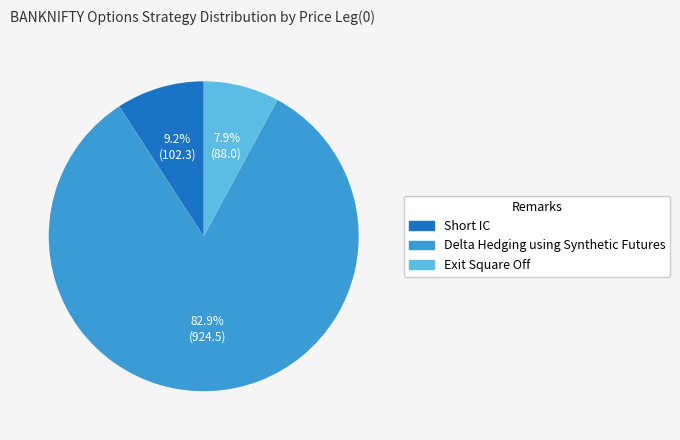

Does any single category account for the majority?

Yes